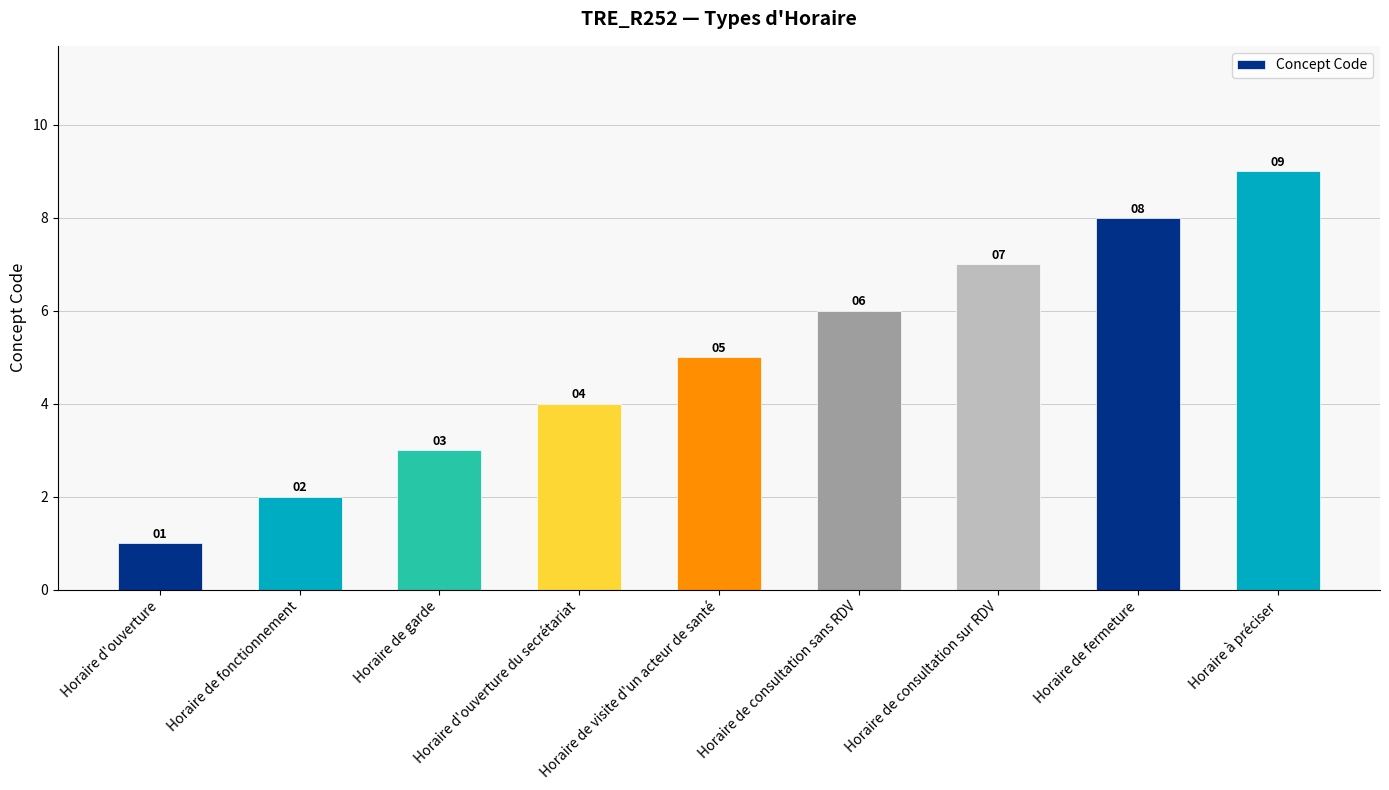

How many data points does each series have?

9